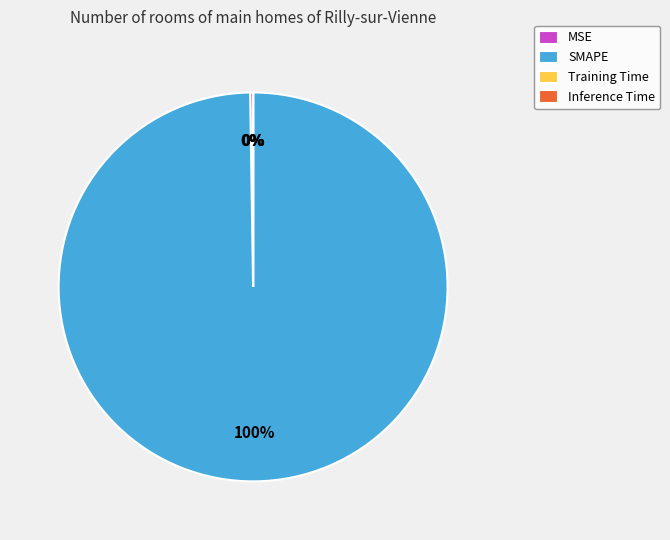

Is there any slice that represents more than half of the pie?

Yes